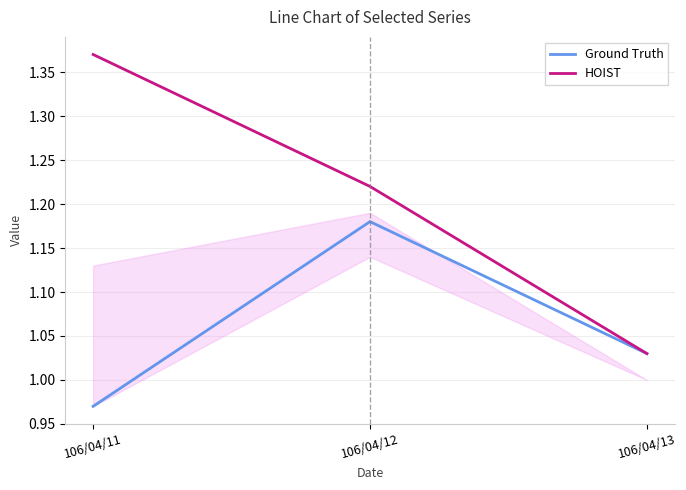

What is the total value across all series at 106/04/13?

2.1